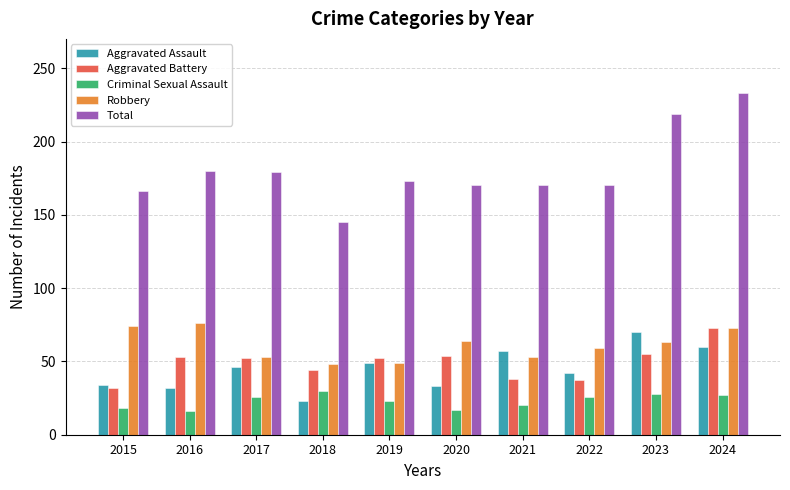

True or false: Robbery has a value of 53 at 2017.

True